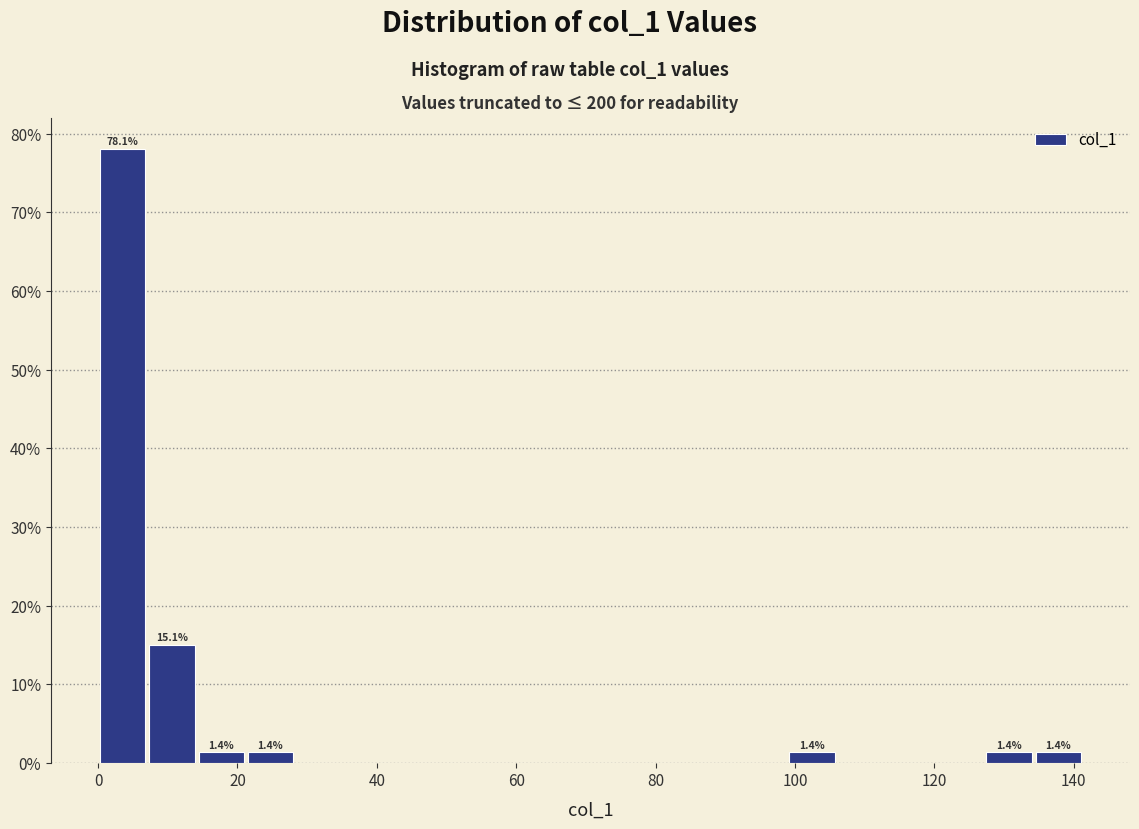

Read against the x-axis, roughly where is the centre of the tallest bar?

4